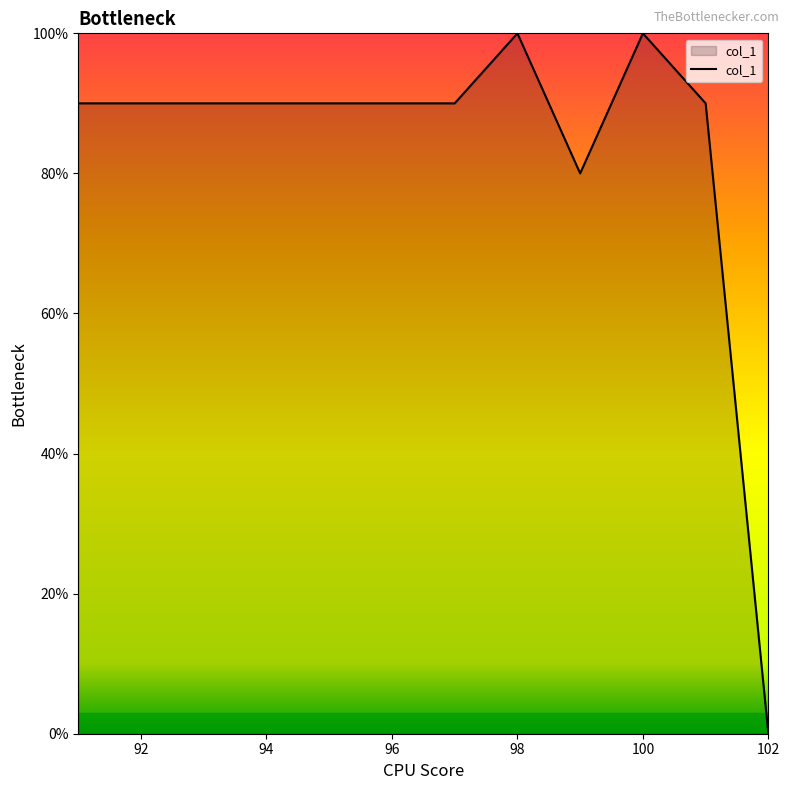

What is the greatest value displayed?

100.0